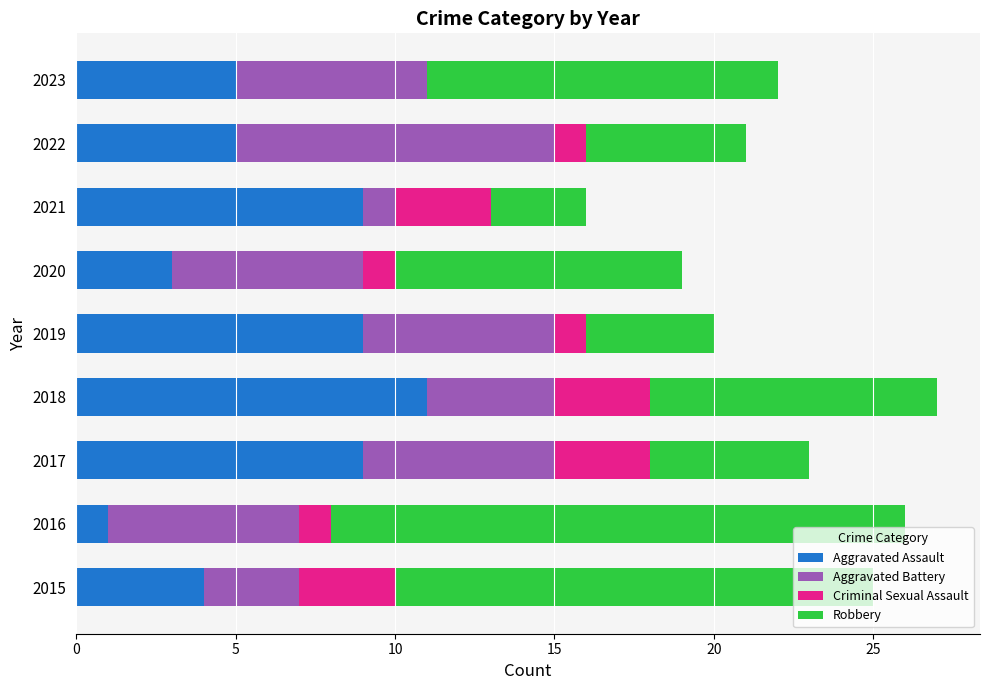

What is the total value across all series at 2017?

23